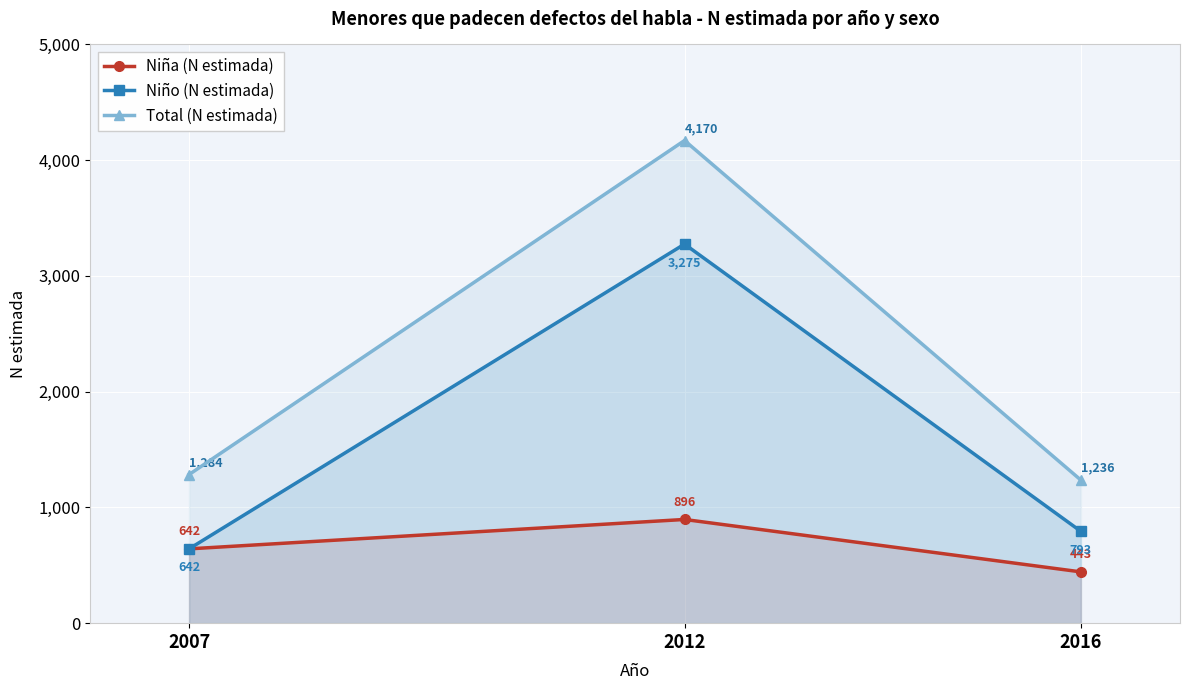

What is the maximum value shown in the chart?

4170